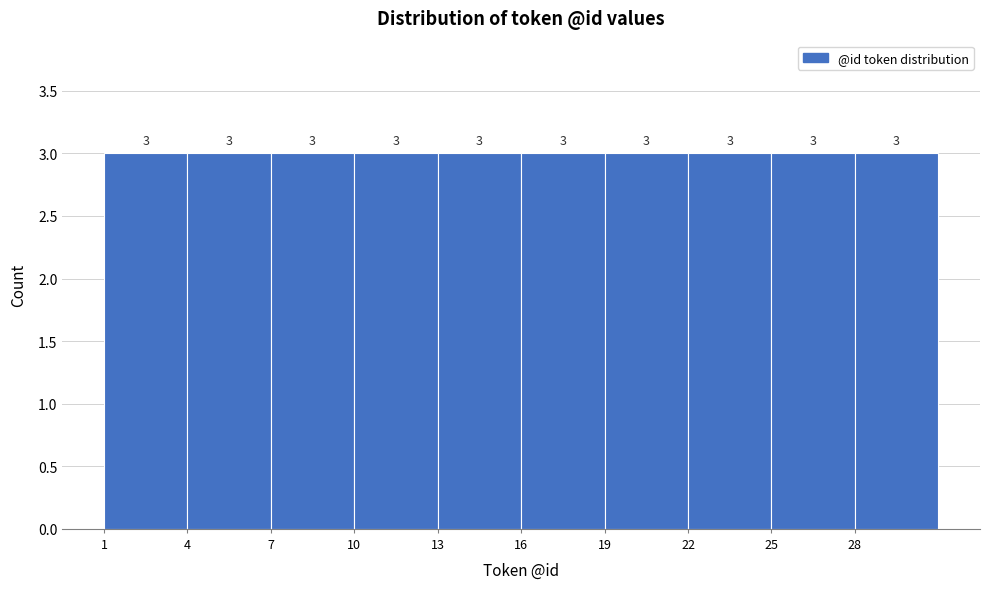

What is the height of the bar covering 28 to 31 on the x-axis?

3